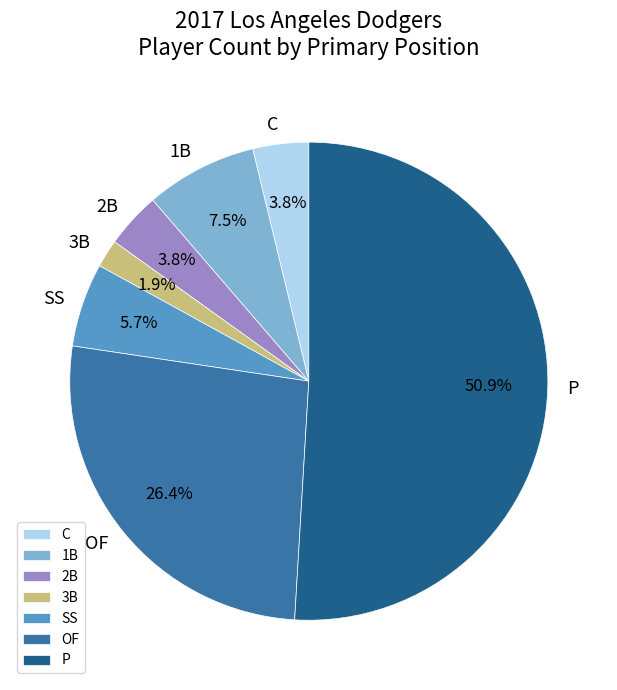

Does OF account for over 50% of the chart?

No